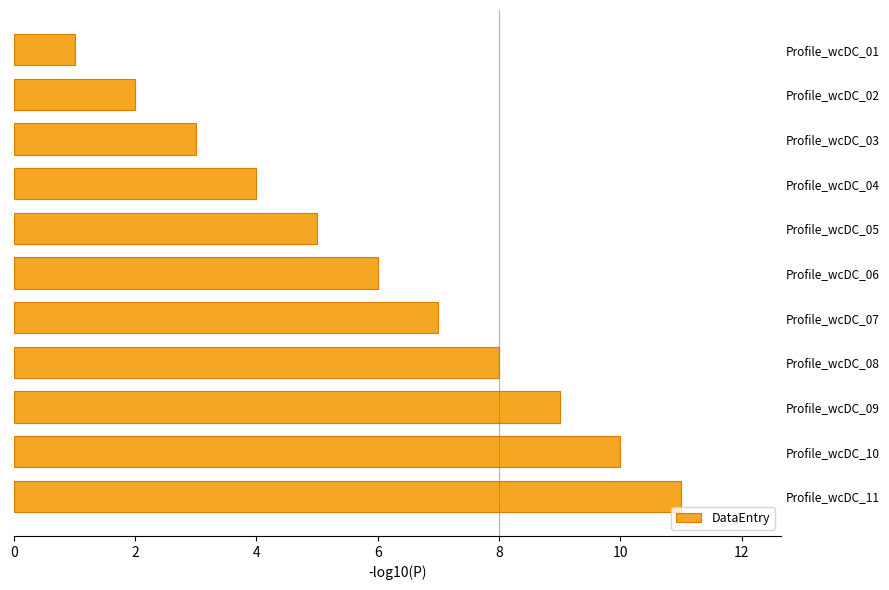

The value at Profile_wcDC_01 is 1. True or false?

True